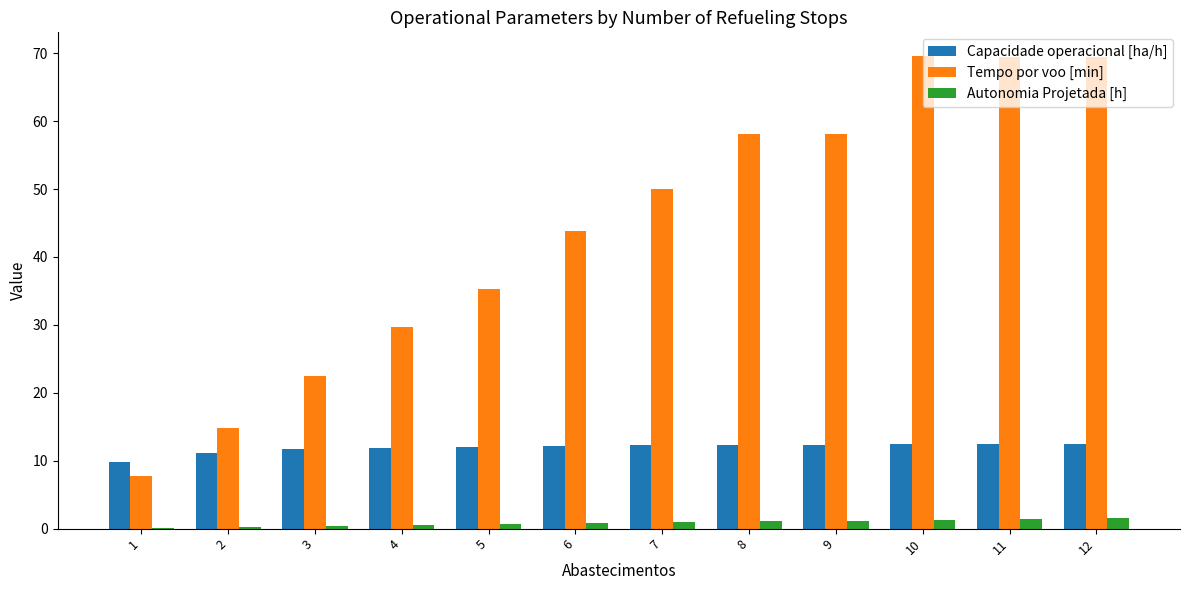

What is the average value of the Capacidade operacional [ha/h] series?

11.9